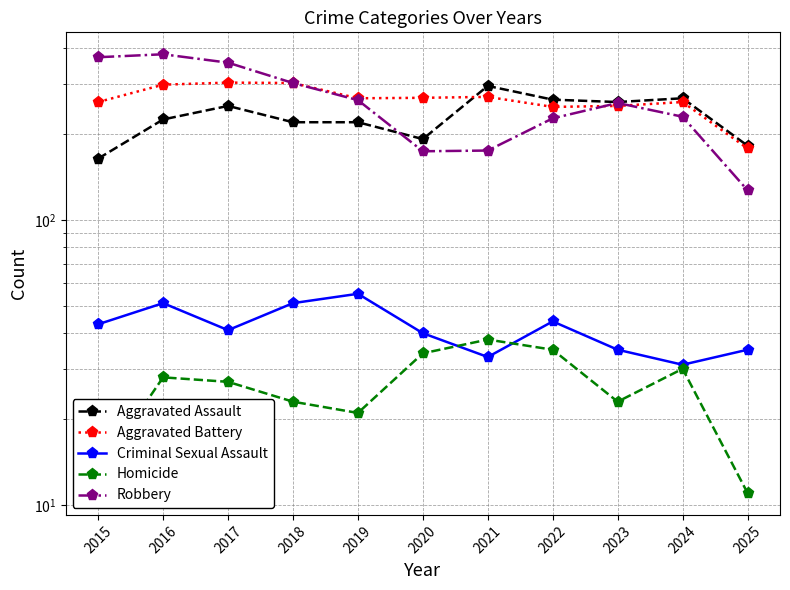

At how many categories does at least one series exceed 35?

11